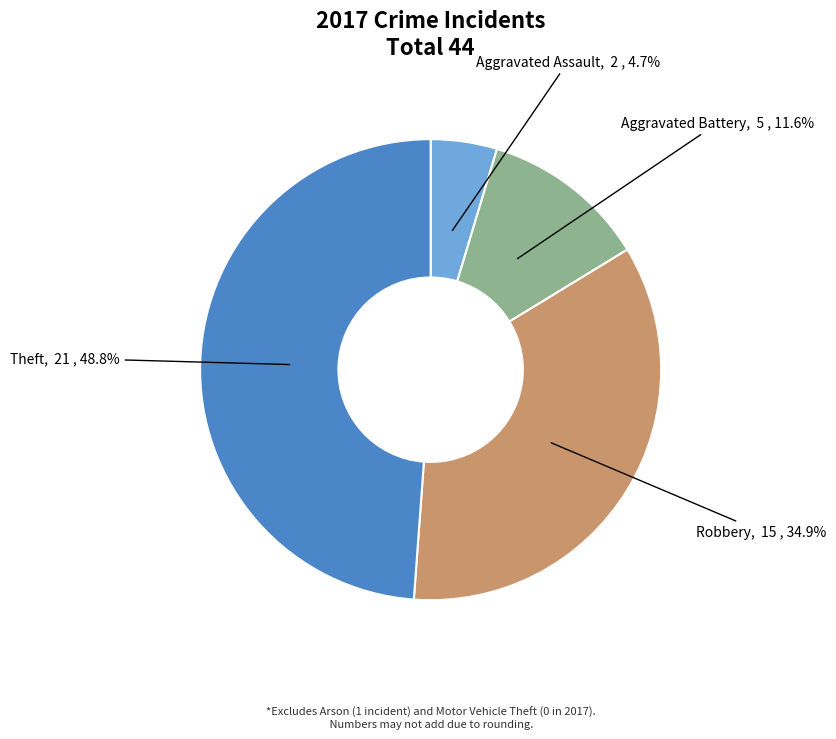

Is it true that Aggravated Assault is 14% of the pie?

False